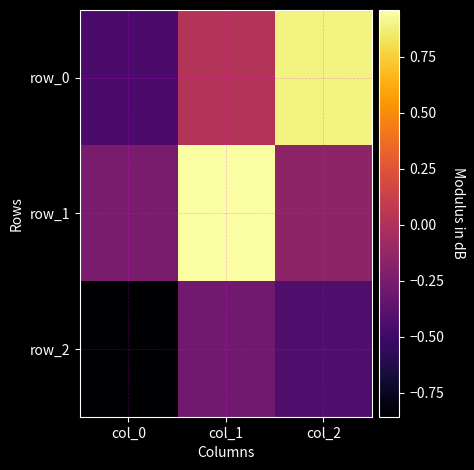

What is the highest value of the row_1 series?

1.0